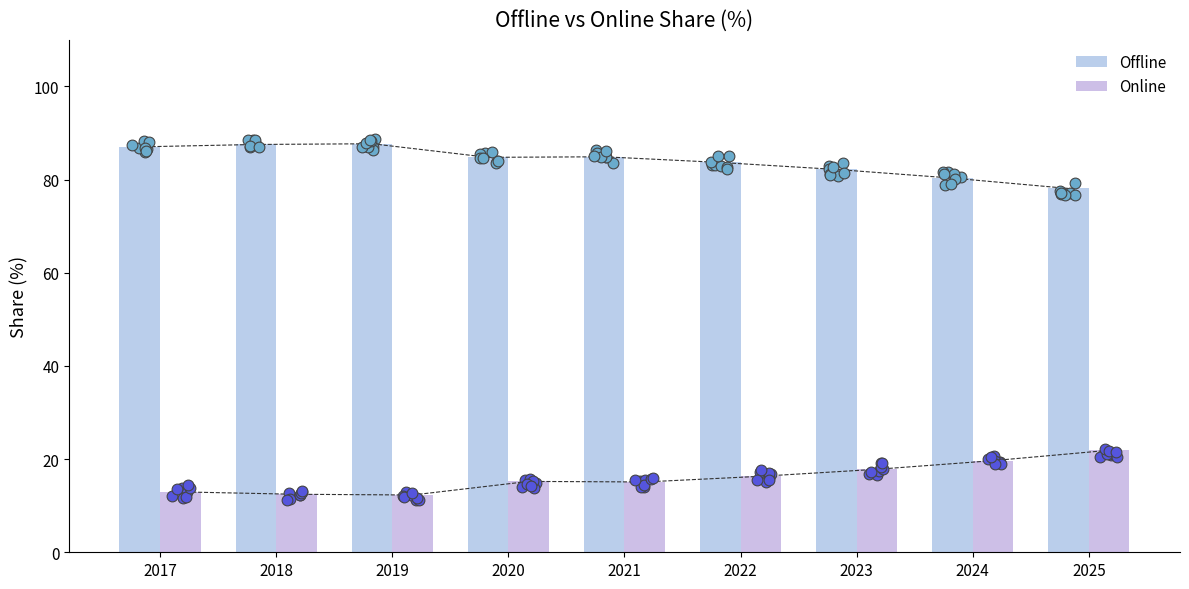

Is the value of Online at 2023 greater than the value of Offline at 2017?

No